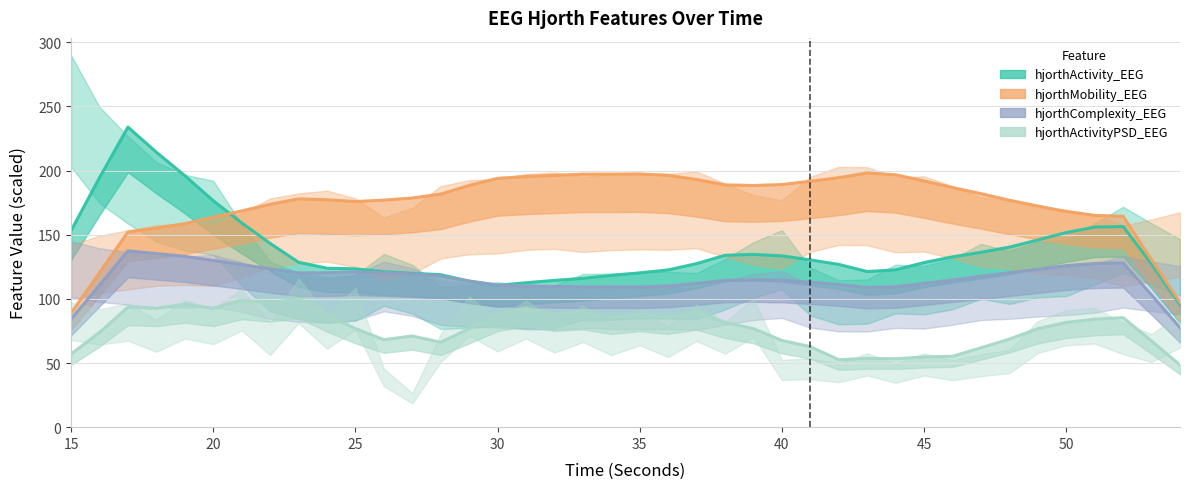

How many data points does each series have?

40